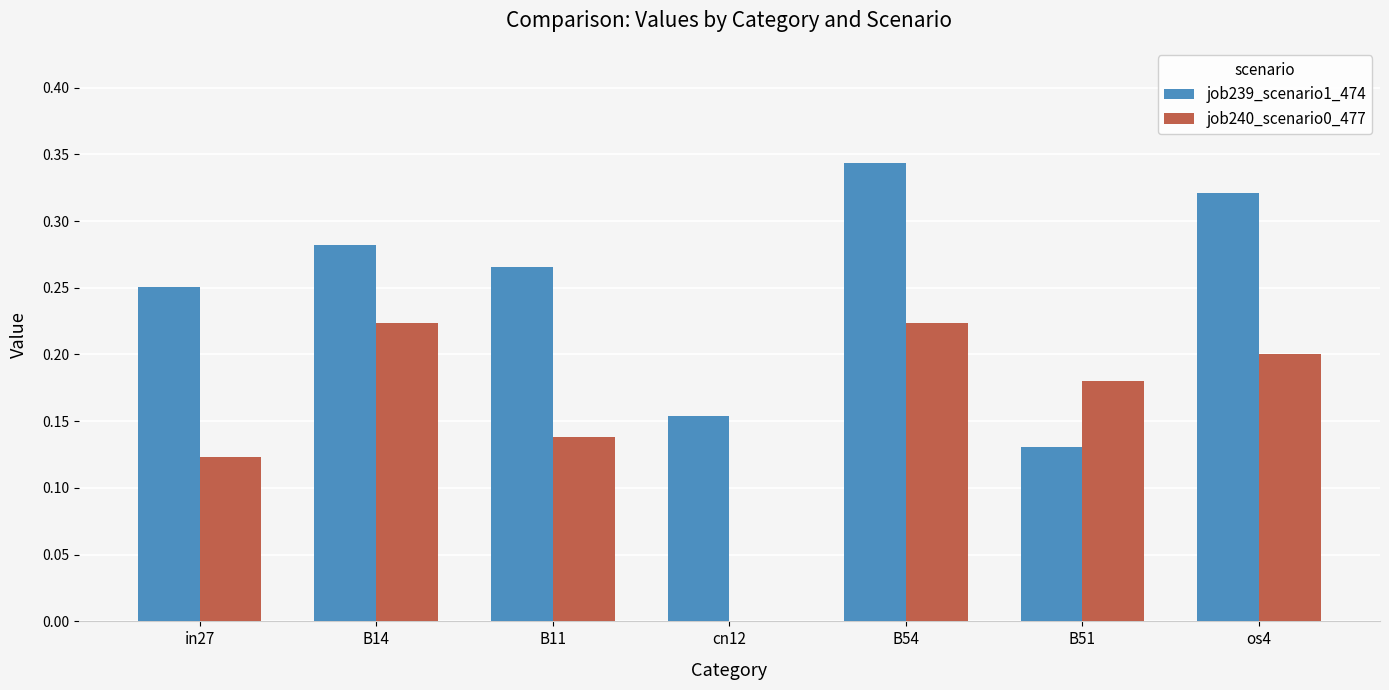

Which series has the widest spread of values?

job240_scenario0_477